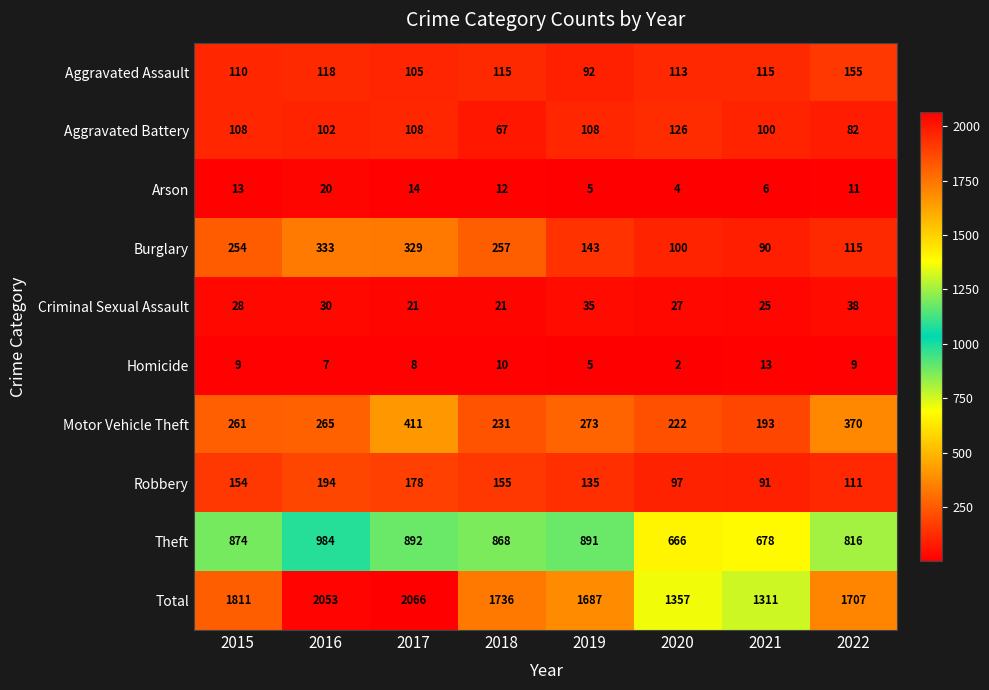

What is the total value across all series at 2022?

3414